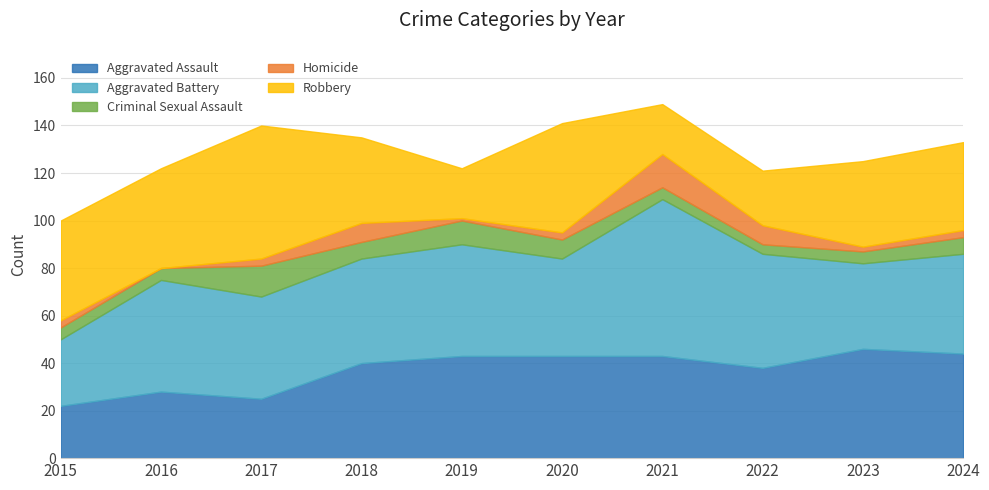

Which has a higher value, 2019 or 2018?

2019